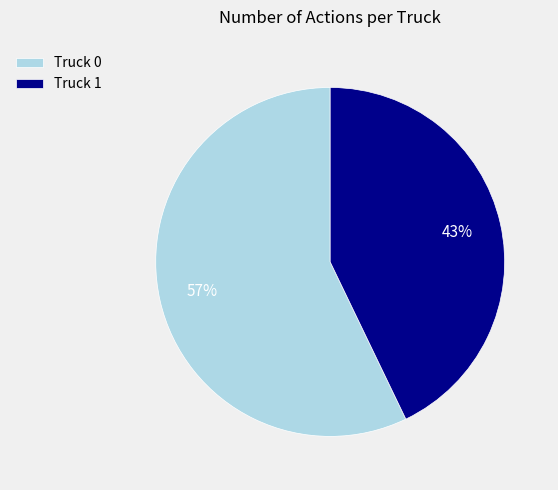

Does any single category account for the majority?

Yes